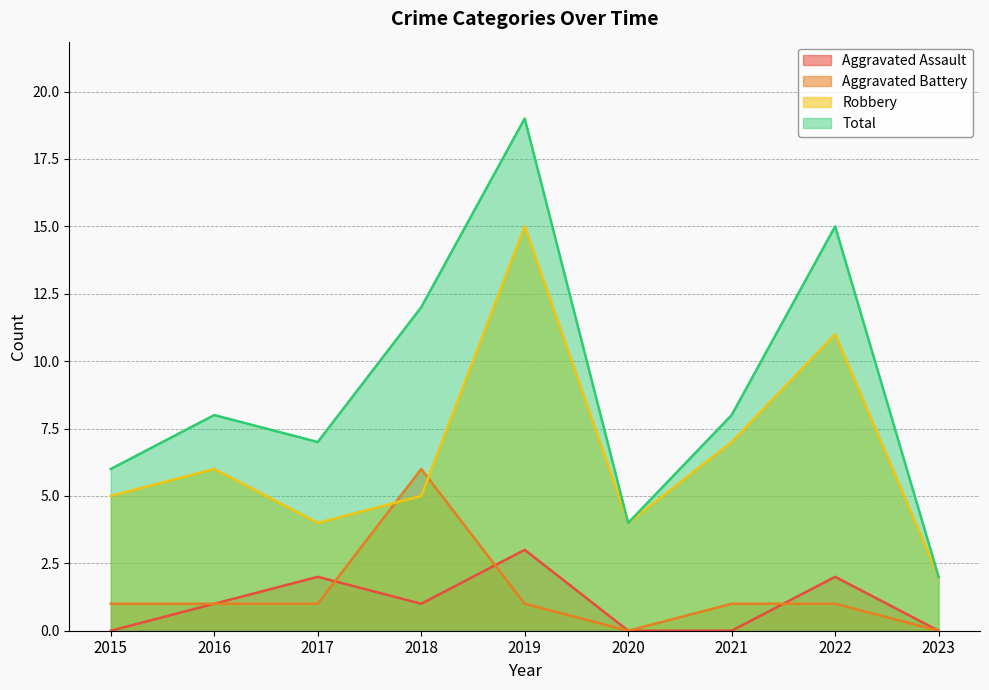

True or false: Robbery has more than 0 interior local peaks.

True